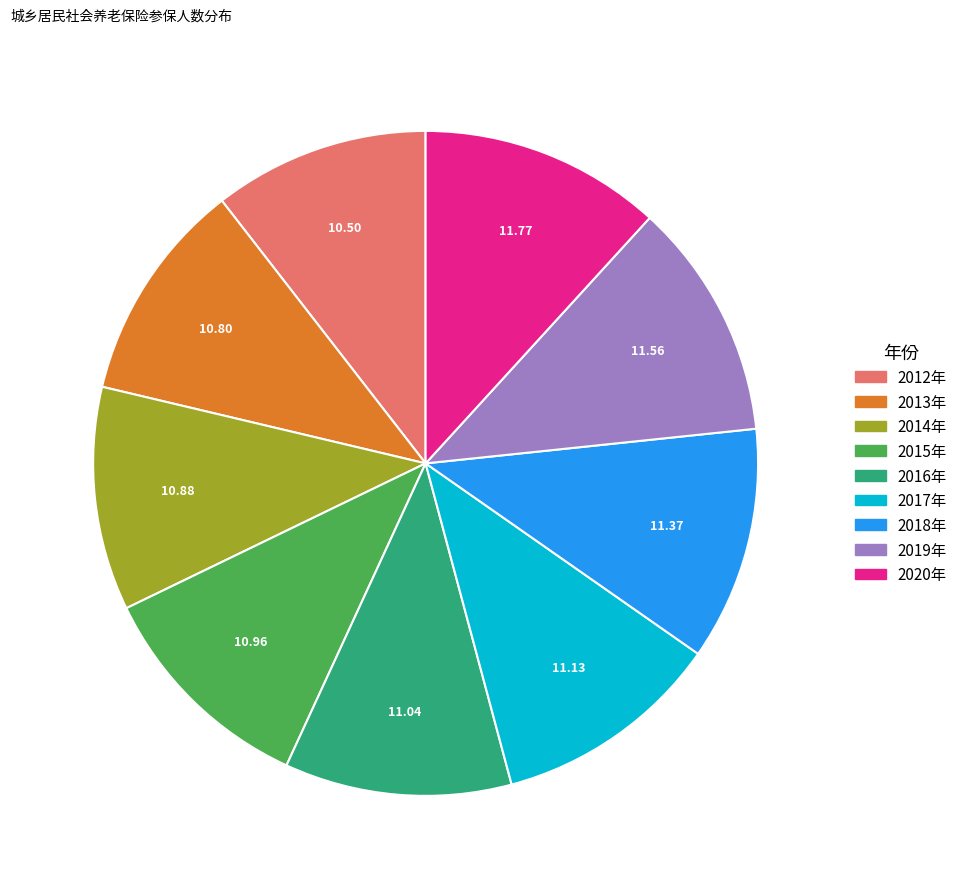

The 2015年 slice represents 11% of the pie. True or false?

True